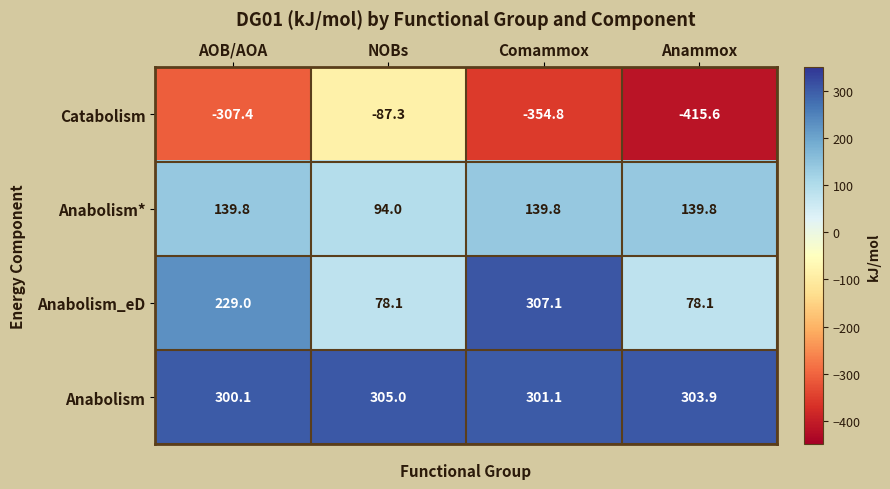

At which category is the sum across all series the highest?

Comammox